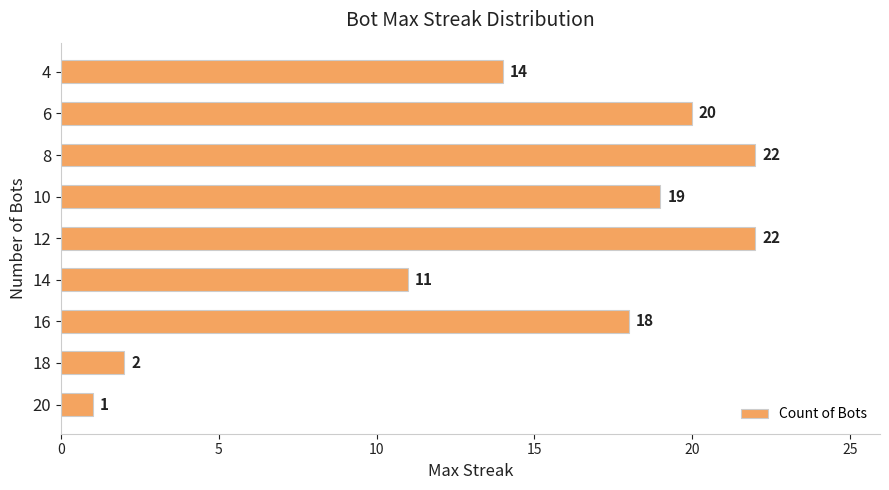

Are the bars horizontal?

Yes